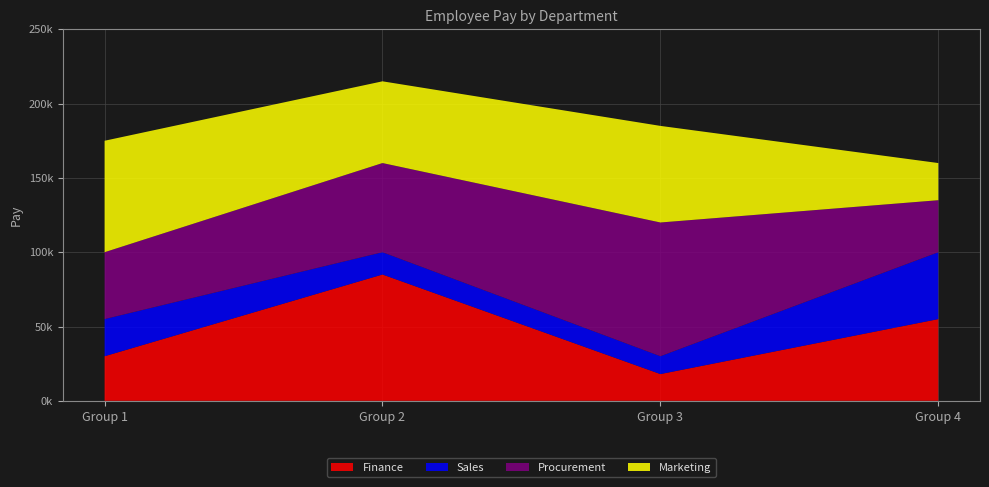

Reading left to right, what are all the values shown in this chart?

Finance: 30000	85000	18000	55000
Sales: 25000	15000	12000	45000
Procurement: 45000	60000	90000	35000
Marketing: 75000	55000	65000	25000